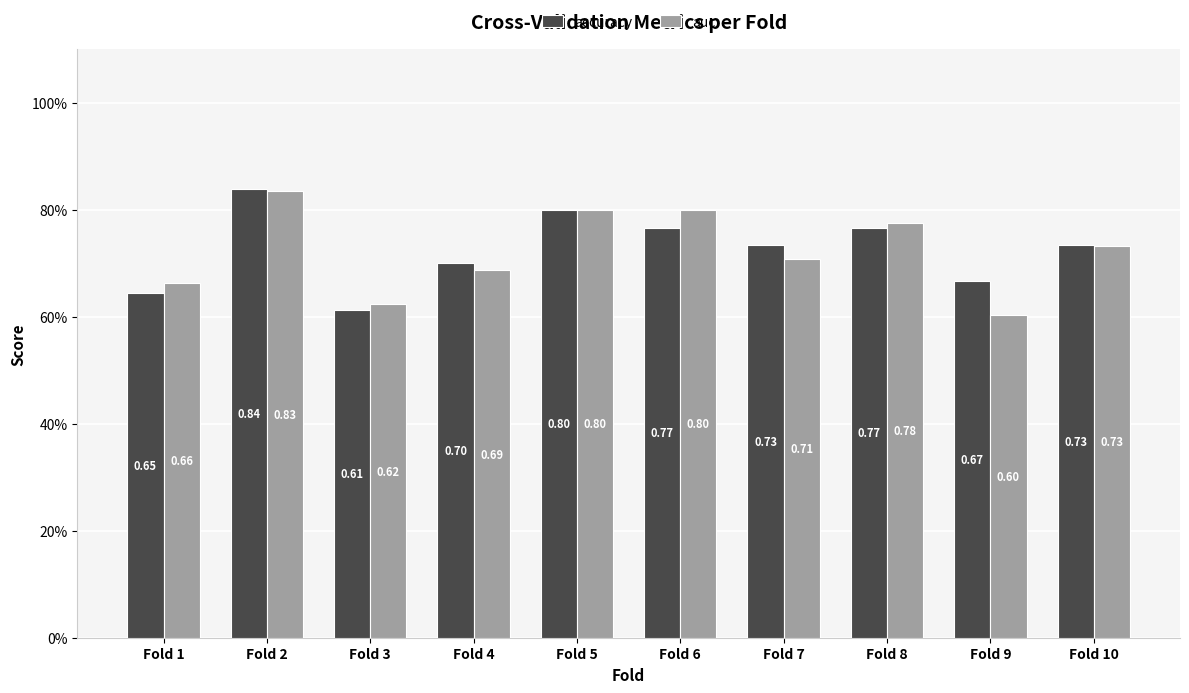

Are the bars grouped side by side (vs. stacked)?

Yes